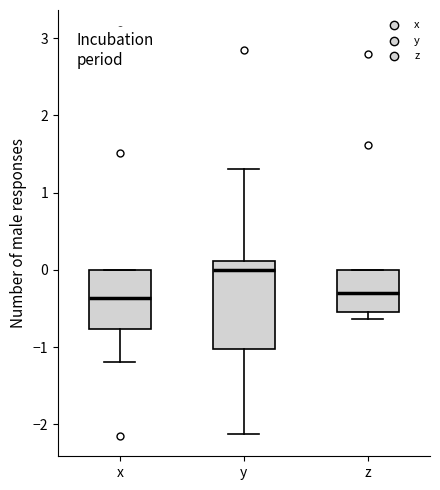

Where does the median line of the box for z sit on the y-axis? The values are not printed on the chart, so give them approximately, as read against the axis.

-0.3